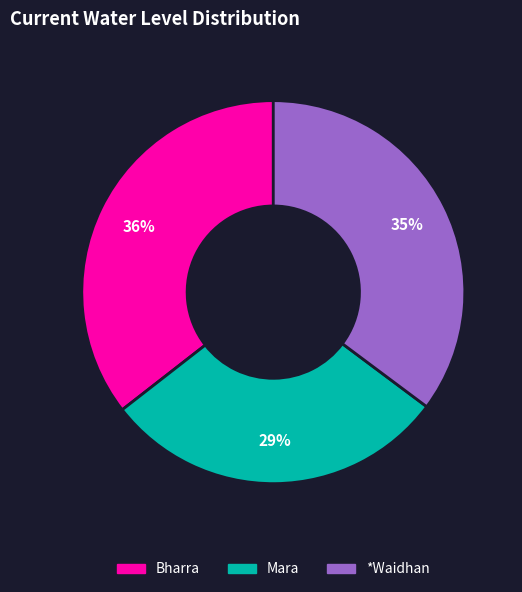

What percentage is the Bharra slice, to the nearest percent?

36%